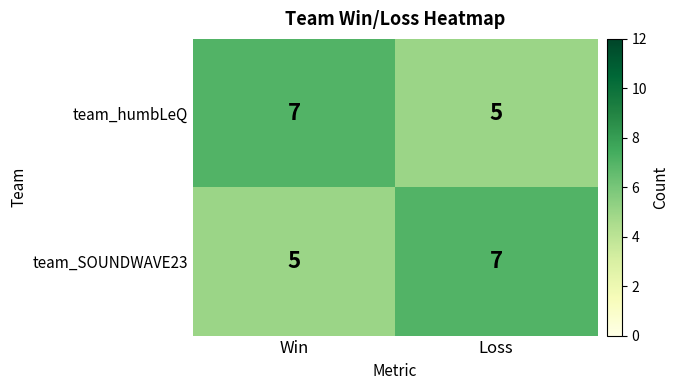

At Win, list the series in order from smallest to largest.

team_SOUNDWAVE23, team_humbLeQ